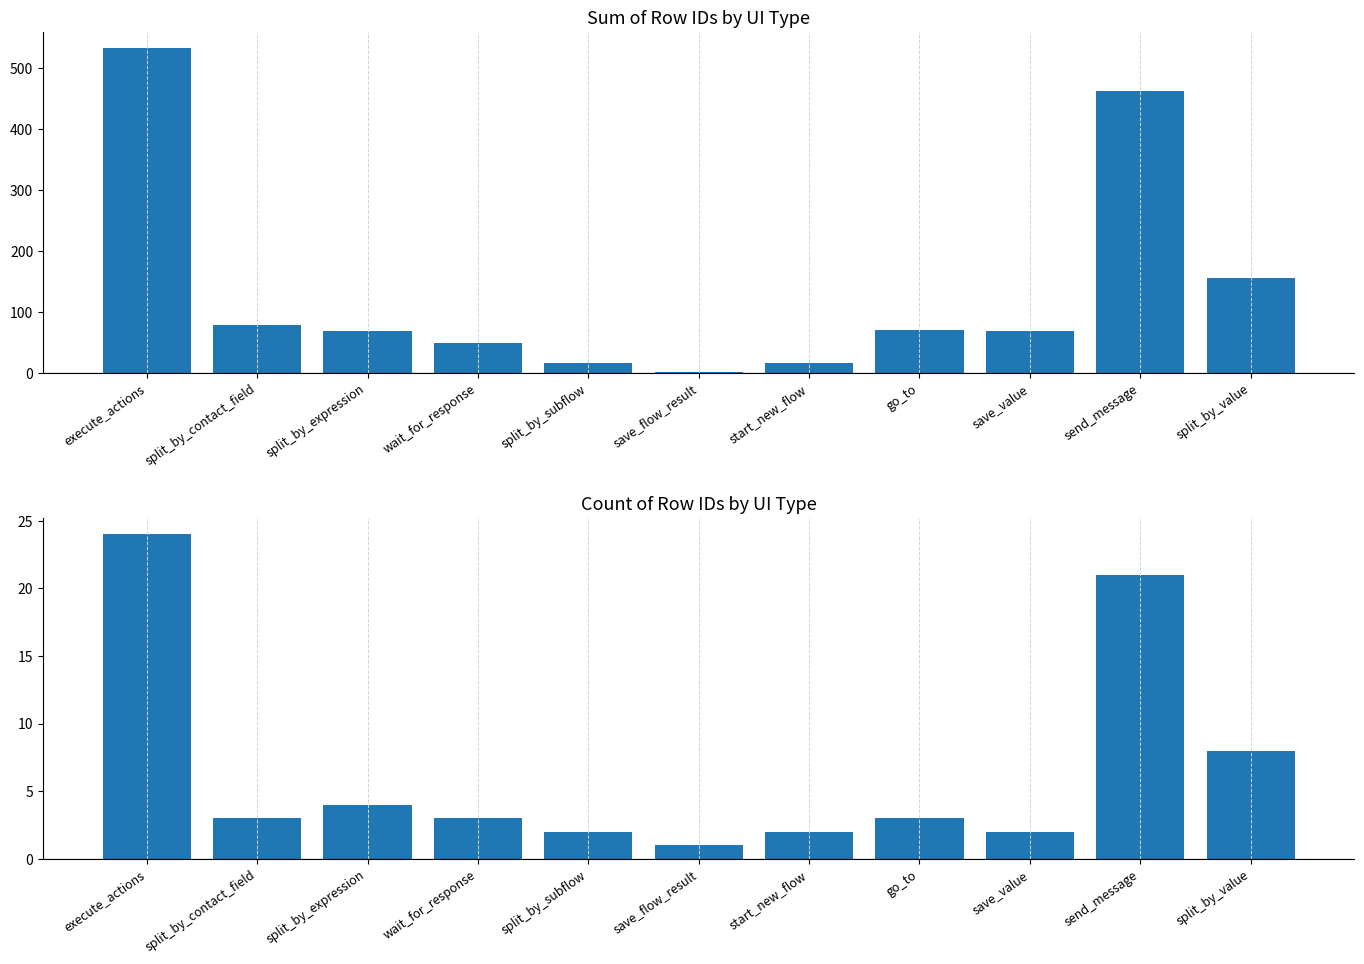

What is the average value of the Count of row_id series?

7